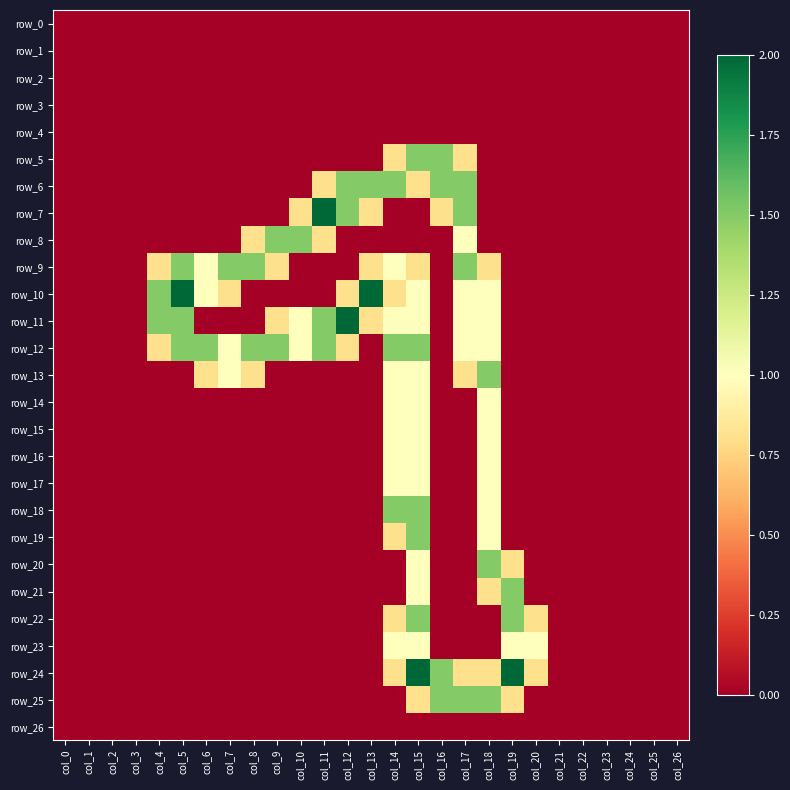

Reading left to right, list all the values displayed in this chart.

row_0: col_0=0.0	col_1=0.0	col_2=0.0	col_3=0.0	col_4=0.0	col_5=0.0	col_6=0.0	col_7=0.0	col_8=0.0	col_9=0.0	col_10=0.0	col_11=0.0	col_12=0.0	col_13=0.0	col_14=0.0	col_15=0.0	col_16=0.0	col_17=0.0	col_18=0.0	col_19=0.0	col_20=0.0	col_21=0.0	col_22=0.0	col_23=0.0	col_24=0.0	col_25=0.0	col_26=0.0
row_1: col_0=0.0	col_1=0.0	col_2=0.0	col_3=0.0	col_4=0.0	col_5=0.0	col_6=0.0	col_7=0.0	col_8=0.0	col_9=0.0	col_10=0.0	col_11=0.0	col_12=0.0	col_13=0.0	col_14=0.0	col_15=0.0	col_16=0.0	col_17=0.0	col_18=0.0	col_19=0.0	col_20=0.0	col_21=0.0	col_22=0.0	col_23=0.0	col_24=0.0	col_25=0.0	col_26=0.0
row_2: col_0=0.0	col_1=0.0	col_2=0.0	col_3=0.0	col_4=0.0	col_5=0.0	col_6=0.0	col_7=0.0	col_8=0.0	col_9=0.0	col_10=0.0	col_11=0.0	col_12=0.0	col_13=0.0	col_14=0.0	col_15=0.0	col_16=0.0	col_17=0.0	col_18=0.0	col_19=0.0	col_20=0.0	col_21=0.0	col_22=0.0	col_23=0.0	col_24=0.0	col_25=0.0	col_26=0.0
row_3: col_0=0.0	col_1=0.0	col_2=0.0	col_3=0.0	col_4=0.0	col_5=0.0	col_6=0.0	col_7=0.0	col_8=0.0	col_9=0.0	col_10=0.0	col_11=0.0	col_12=0.0	col_13=0.0	col_14=0.0	col_15=0.0	col_16=0.0	col_17=0.0	col_18=0.0	col_19=0.0	col_20=0.0	col_21=0.0	col_22=0.0	col_23=0.0	col_24=0.0	col_25=0.0	col_26=0.0
row_4: col_0=0.0	col_1=0.0	col_2=0.0	col_3=0.0	col_4=0.0	col_5=0.0	col_6=0.0	col_7=0.0	col_8=0.0	col_9=0.0	col_10=0.0	col_11=0.0	col_12=0.0	col_13=0.0	col_14=0.0	col_15=0.0	col_16=0.0	col_17=0.0	col_18=0.0	col_19=0.0	col_20=0.0	col_21=0.0	col_22=0.0	col_23=0.0	col_24=0.0	col_25=0.0	col_26=0.0
row_5: col_0=0.0	col_1=0.0	col_2=0.0	col_3=0.0	col_4=0.0	col_5=0.0	col_6=0.0	col_7=0.0	col_8=0.0	col_9=0.0	col_10=0.0	col_11=0.0	col_12=0.0	col_13=0.0	col_14=0.8	col_15=1.5	col_16=1.5	col_17=0.8	col_18=0.0	col_19=0.0	col_20=0.0	col_21=0.0	col_22=0.0	col_23=0.0	col_24=0.0	col_25=0.0	col_26=0.0
row_6: col_0=0.0	col_1=0.0	col_2=0.0	col_3=0.0	col_4=0.0	col_5=0.0	col_6=0.0	col_7=0.0	col_8=0.0	col_9=0.0	col_10=0.0	col_11=0.8	col_12=1.5	col_13=1.5	col_14=1.5	col_15=0.8	col_16=1.5	col_17=1.5	col_18=0.0	col_19=0.0	col_20=0.0	col_21=0.0	col_22=0.0	col_23=0.0	col_24=0.0	col_25=0.0	col_26=0.0
row_7: col_0=0.0	col_1=0.0	col_2=0.0	col_3=0.0	col_4=0.0	col_5=0.0	col_6=0.0	col_7=0.0	col_8=0.0	col_9=0.0	col_10=0.8	col_11=2.0	col_12=1.5	col_13=0.8	col_14=0.0	col_15=0.0	col_16=0.8	col_17=1.5	col_18=0.0	col_19=0.0	col_20=0.0	col_21=0.0	col_22=0.0	col_23=0.0	col_24=0.0	col_25=0.0	col_26=0.0
row_8: col_0=0.0	col_1=0.0	col_2=0.0	col_3=0.0	col_4=0.0	col_5=0.0	col_6=0.0	col_7=0.0	col_8=0.8	col_9=1.5	col_10=1.5	col_11=0.8	col_12=0.0	col_13=0.0	col_14=0.0	col_15=0.0	col_16=0.0	col_17=1.0	col_18=0.0	col_19=0.0	col_20=0.0	col_21=0.0	col_22=0.0	col_23=0.0	col_24=0.0	col_25=0.0	col_26=0.0
row_9: col_0=0.0	col_1=0.0	col_2=0.0	col_3=0.0	col_4=0.8	col_5=1.5	col_6=1.0	col_7=1.5	col_8=1.5	col_9=0.8	col_10=0.0	col_11=0.0	col_12=0.0	col_13=0.8	col_14=1.0	col_15=0.8	col_16=0.0	col_17=1.5	col_18=0.8	col_19=0.0	col_20=0.0	col_21=0.0	col_22=0.0	col_23=0.0	col_24=0.0	col_25=0.0	col_26=0.0
row_10: col_0=0.0	col_1=0.0	col_2=0.0	col_3=0.0	col_4=1.5	col_5=2.0	col_6=1.0	col_7=0.8	col_8=0.0	col_9=0.0	col_10=0.0	col_11=0.0	col_12=0.8	col_13=2.0	col_14=0.8	col_15=1.0	col_16=0.0	col_17=1.0	col_18=1.0	col_19=0.0	col_20=0.0	col_21=0.0	col_22=0.0	col_23=0.0	col_24=0.0	col_25=0.0	col_26=0.0
row_11: col_0=0.0	col_1=0.0	col_2=0.0	col_3=0.0	col_4=1.5	col_5=1.5	col_6=0.0	col_7=0.0	col_8=0.0	col_9=0.8	col_10=1.0	col_11=1.5	col_12=2.0	col_13=0.8	col_14=1.0	col_15=1.0	col_16=0.0	col_17=1.0	col_18=1.0	col_19=0.0	col_20=0.0	col_21=0.0	col_22=0.0	col_23=0.0	col_24=0.0	col_25=0.0	col_26=0.0
row_12: col_0=0.0	col_1=0.0	col_2=0.0	col_3=0.0	col_4=0.8	col_5=1.5	col_6=1.5	col_7=1.0	col_8=1.5	col_9=1.5	col_10=1.0	col_11=1.5	col_12=0.8	col_13=0.0	col_14=1.5	col_15=1.5	col_16=0.0	col_17=1.0	col_18=1.0	col_19=0.0	col_20=0.0	col_21=0.0	col_22=0.0	col_23=0.0	col_24=0.0	col_25=0.0	col_26=0.0
row_13: col_0=0.0	col_1=0.0	col_2=0.0	col_3=0.0	col_4=0.0	col_5=0.0	col_6=0.8	col_7=1.0	col_8=0.8	col_9=0.0	col_10=0.0	col_11=0.0	col_12=0.0	col_13=0.0	col_14=1.0	col_15=1.0	col_16=0.0	col_17=0.8	col_18=1.5	col_19=0.0	col_20=0.0	col_21=0.0	col_22=0.0	col_23=0.0	col_24=0.0	col_25=0.0	col_26=0.0
row_14: col_0=0.0	col_1=0.0	col_2=0.0	col_3=0.0	col_4=0.0	col_5=0.0	col_6=0.0	col_7=0.0	col_8=0.0	col_9=0.0	col_10=0.0	col_11=0.0	col_12=0.0	col_13=0.0	col_14=1.0	col_15=1.0	col_16=0.0	col_17=0.0	col_18=1.0	col_19=0.0	col_20=0.0	col_21=0.0	col_22=0.0	col_23=0.0	col_24=0.0	col_25=0.0	col_26=0.0
row_15: col_0=0.0	col_1=0.0	col_2=0.0	col_3=0.0	col_4=0.0	col_5=0.0	col_6=0.0	col_7=0.0	col_8=0.0	col_9=0.0	col_10=0.0	col_11=0.0	col_12=0.0	col_13=0.0	col_14=1.0	col_15=1.0	col_16=0.0	col_17=0.0	col_18=1.0	col_19=0.0	col_20=0.0	col_21=0.0	col_22=0.0	col_23=0.0	col_24=0.0	col_25=0.0	col_26=0.0
row_16: col_0=0.0	col_1=0.0	col_2=0.0	col_3=0.0	col_4=0.0	col_5=0.0	col_6=0.0	col_7=0.0	col_8=0.0	col_9=0.0	col_10=0.0	col_11=0.0	col_12=0.0	col_13=0.0	col_14=1.0	col_15=1.0	col_16=0.0	col_17=0.0	col_18=1.0	col_19=0.0	col_20=0.0	col_21=0.0	col_22=0.0	col_23=0.0	col_24=0.0	col_25=0.0	col_26=0.0
row_17: col_0=0.0	col_1=0.0	col_2=0.0	col_3=0.0	col_4=0.0	col_5=0.0	col_6=0.0	col_7=0.0	col_8=0.0	col_9=0.0	col_10=0.0	col_11=0.0	col_12=0.0	col_13=0.0	col_14=1.0	col_15=1.0	col_16=0.0	col_17=0.0	col_18=1.0	col_19=0.0	col_20=0.0	col_21=0.0	col_22=0.0	col_23=0.0	col_24=0.0	col_25=0.0	col_26=0.0
row_18: col_0=0.0	col_1=0.0	col_2=0.0	col_3=0.0	col_4=0.0	col_5=0.0	col_6=0.0	col_7=0.0	col_8=0.0	col_9=0.0	col_10=0.0	col_11=0.0	col_12=0.0	col_13=0.0	col_14=1.5	col_15=1.5	col_16=0.0	col_17=0.0	col_18=1.0	col_19=0.0	col_20=0.0	col_21=0.0	col_22=0.0	col_23=0.0	col_24=0.0	col_25=0.0	col_26=0.0
row_19: col_0=0.0	col_1=0.0	col_2=0.0	col_3=0.0	col_4=0.0	col_5=0.0	col_6=0.0	col_7=0.0	col_8=0.0	col_9=0.0	col_10=0.0	col_11=0.0	col_12=0.0	col_13=0.0	col_14=0.8	col_15=1.5	col_16=0.0	col_17=0.0	col_18=1.0	col_19=0.0	col_20=0.0	col_21=0.0	col_22=0.0	col_23=0.0	col_24=0.0	col_25=0.0	col_26=0.0
row_20: col_0=0.0	col_1=0.0	col_2=0.0	col_3=0.0	col_4=0.0	col_5=0.0	col_6=0.0	col_7=0.0	col_8=0.0	col_9=0.0	col_10=0.0	col_11=0.0	col_12=0.0	col_13=0.0	col_14=0.0	col_15=1.0	col_16=0.0	col_17=0.0	col_18=1.5	col_19=0.8	col_20=0.0	col_21=0.0	col_22=0.0	col_23=0.0	col_24=0.0	col_25=0.0	col_26=0.0
row_21: col_0=0.0	col_1=0.0	col_2=0.0	col_3=0.0	col_4=0.0	col_5=0.0	col_6=0.0	col_7=0.0	col_8=0.0	col_9=0.0	col_10=0.0	col_11=0.0	col_12=0.0	col_13=0.0	col_14=0.0	col_15=1.0	col_16=0.0	col_17=0.0	col_18=0.8	col_19=1.5	col_20=0.0	col_21=0.0	col_22=0.0	col_23=0.0	col_24=0.0	col_25=0.0	col_26=0.0
row_22: col_0=0.0	col_1=0.0	col_2=0.0	col_3=0.0	col_4=0.0	col_5=0.0	col_6=0.0	col_7=0.0	col_8=0.0	col_9=0.0	col_10=0.0	col_11=0.0	col_12=0.0	col_13=0.0	col_14=0.8	col_15=1.5	col_16=0.0	col_17=0.0	col_18=0.0	col_19=1.5	col_20=0.8	col_21=0.0	col_22=0.0	col_23=0.0	col_24=0.0	col_25=0.0	col_26=0.0
row_23: col_0=0.0	col_1=0.0	col_2=0.0	col_3=0.0	col_4=0.0	col_5=0.0	col_6=0.0	col_7=0.0	col_8=0.0	col_9=0.0	col_10=0.0	col_11=0.0	col_12=0.0	col_13=0.0	col_14=1.0	col_15=1.0	col_16=0.0	col_17=0.0	col_18=0.0	col_19=1.0	col_20=1.0	col_21=0.0	col_22=0.0	col_23=0.0	col_24=0.0	col_25=0.0	col_26=0.0
row_24: col_0=0.0	col_1=0.0	col_2=0.0	col_3=0.0	col_4=0.0	col_5=0.0	col_6=0.0	col_7=0.0	col_8=0.0	col_9=0.0	col_10=0.0	col_11=0.0	col_12=0.0	col_13=0.0	col_14=0.8	col_15=2.0	col_16=1.5	col_17=0.8	col_18=0.8	col_19=2.0	col_20=0.8	col_21=0.0	col_22=0.0	col_23=0.0	col_24=0.0	col_25=0.0	col_26=0.0
row_25: col_0=0.0	col_1=0.0	col_2=0.0	col_3=0.0	col_4=0.0	col_5=0.0	col_6=0.0	col_7=0.0	col_8=0.0	col_9=0.0	col_10=0.0	col_11=0.0	col_12=0.0	col_13=0.0	col_14=0.0	col_15=0.8	col_16=1.5	col_17=1.5	col_18=1.5	col_19=0.8	col_20=0.0	col_21=0.0	col_22=0.0	col_23=0.0	col_24=0.0	col_25=0.0	col_26=0.0
row_26: col_0=0.0	col_1=0.0	col_2=0.0	col_3=0.0	col_4=0.0	col_5=0.0	col_6=0.0	col_7=0.0	col_8=0.0	col_9=0.0	col_10=0.0	col_11=0.0	col_12=0.0	col_13=0.0	col_14=0.0	col_15=0.0	col_16=0.0	col_17=0.0	col_18=0.0	col_19=0.0	col_20=0.0	col_21=0.0	col_22=0.0	col_23=0.0	col_24=0.0	col_25=0.0	col_26=0.0